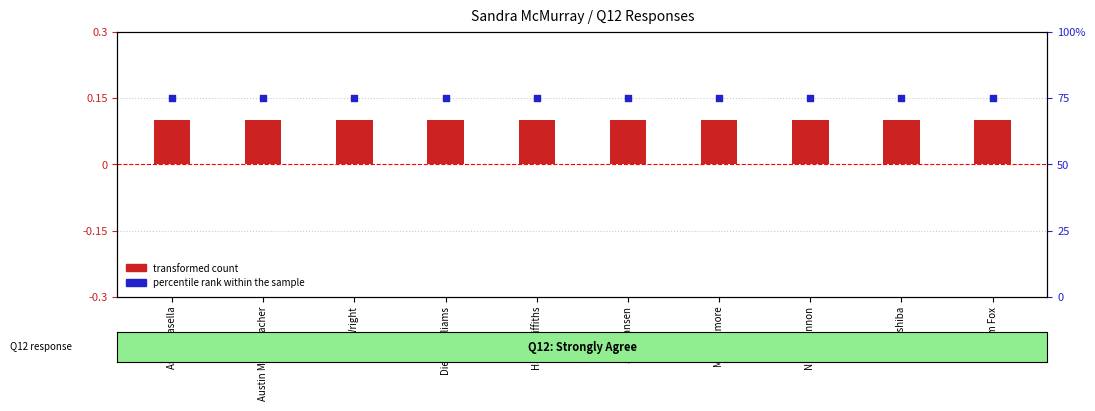

At which category is the sum across all series the highest?

Aston Masella